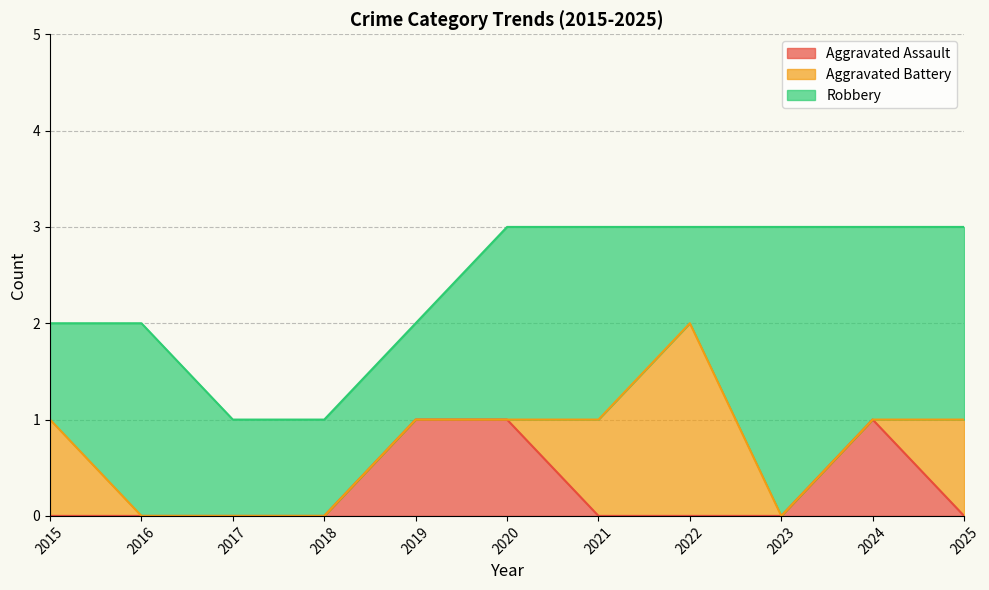

What is the spread (max minus min) of values at 2024?

2